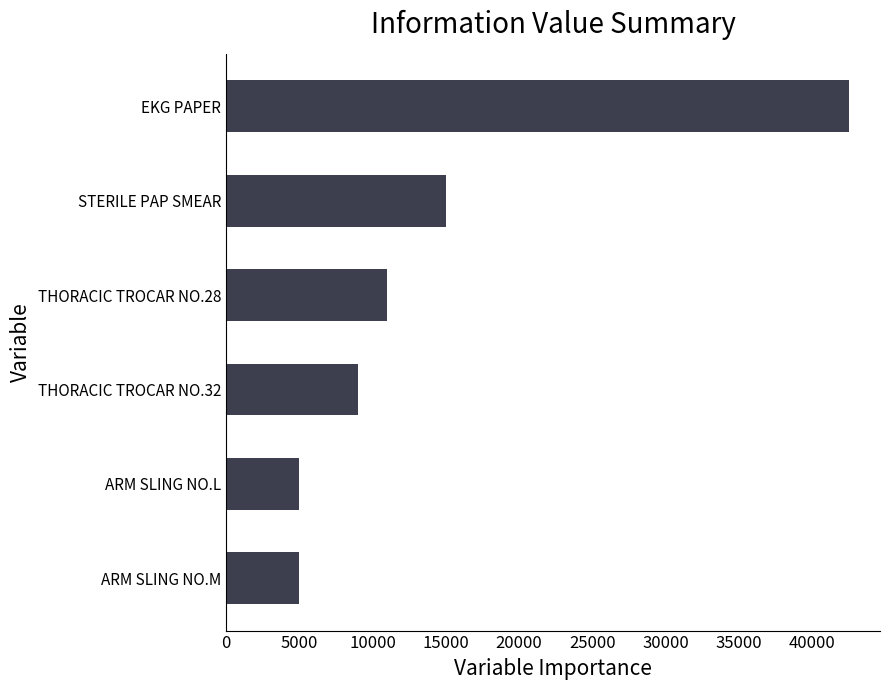

Reading bottom to top, transcribe all the data shown in this chart.

5000	5000	9000	11000	15000	42500